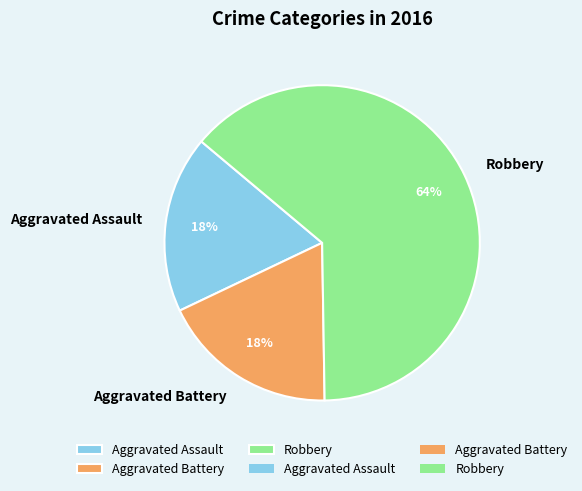

Does Aggravated Assault account for over 50% of the chart?

No